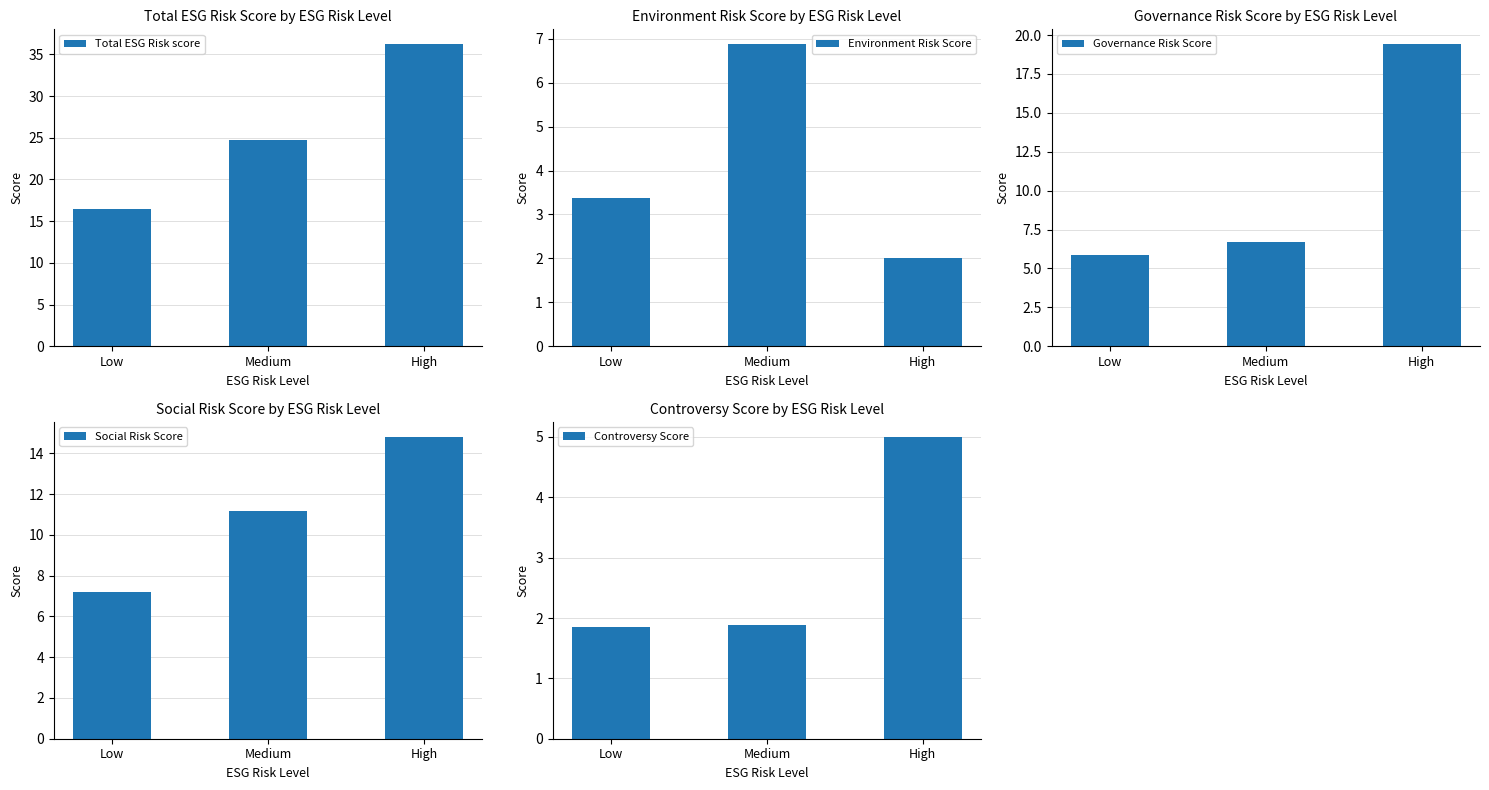

True or false: Governance Risk Score has a value of 7.5 at High.

False